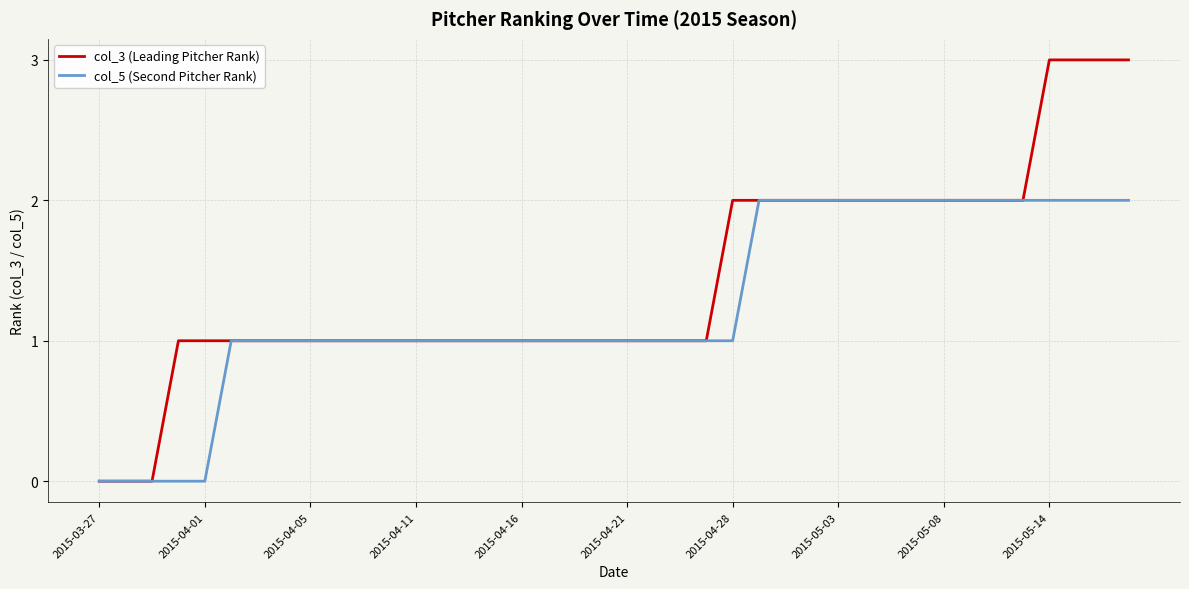

Which series has the largest total across all categories?

col_3 (Leading Pitcher Rank)